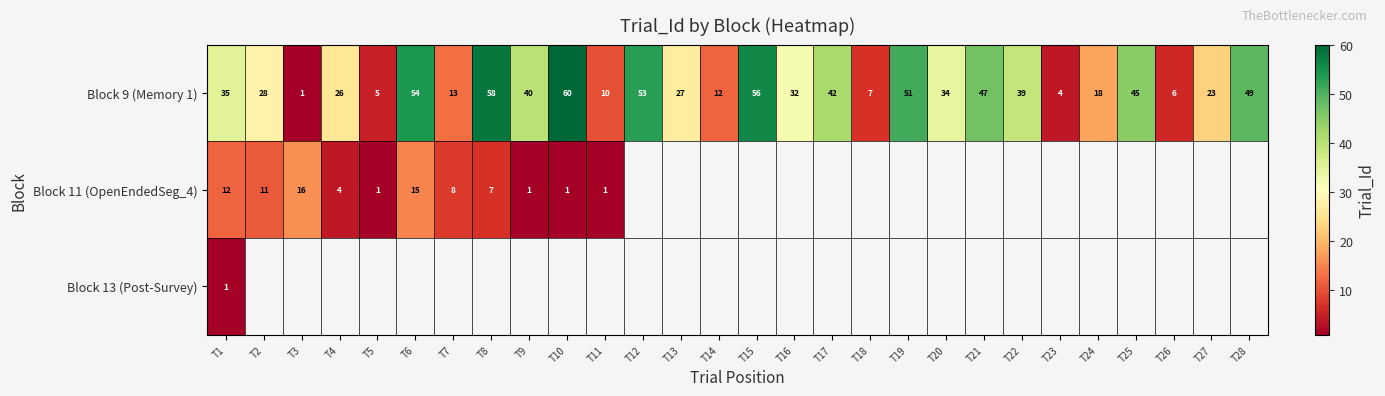

At which label does Block 9 (Memory 1) first exceed 34?

T1